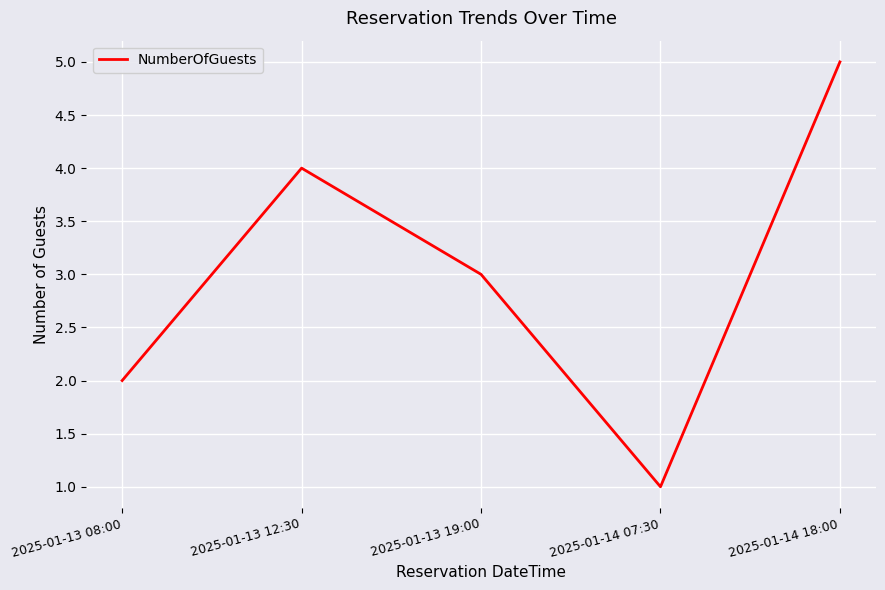

What is the ratio of the value at 2025-01-13 19:00 to the value at 2025-01-14 07:30?

3.0